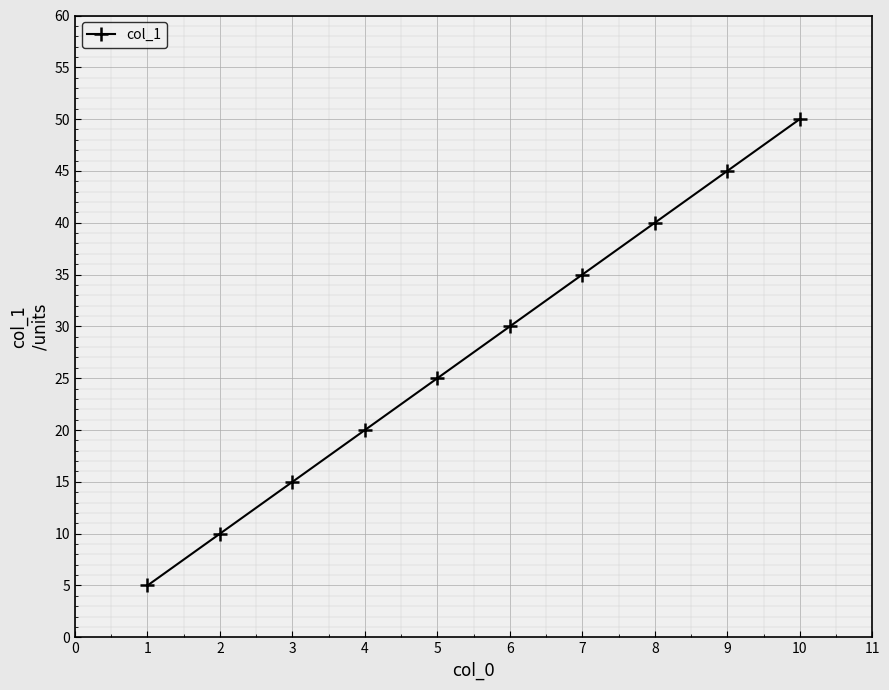

Rank the categories by value from lowest to highest.

1, 2, 3, 4, 5, 6, 7, 8, 9, 10